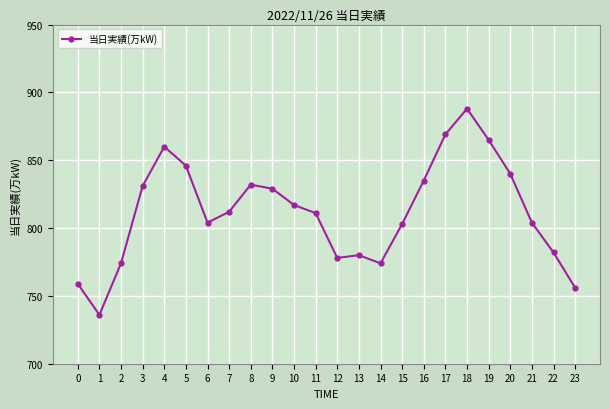

What is the value of the 8th point from the left?

812